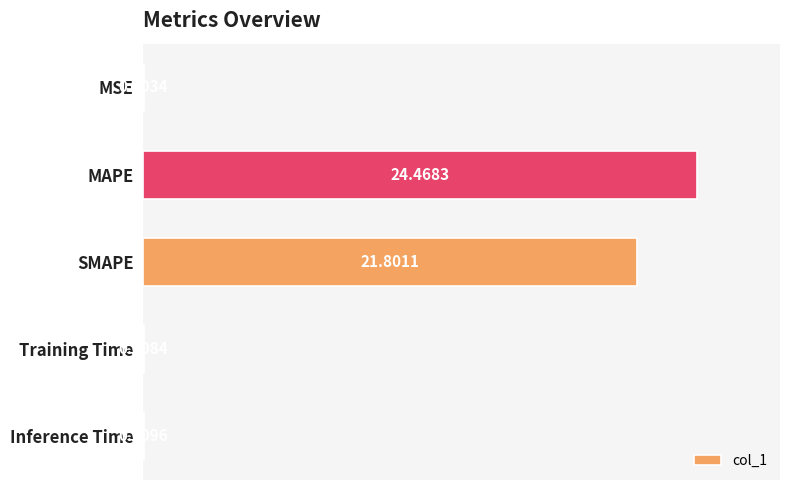

Which label corresponds to the largest value in the chart?

MAPE